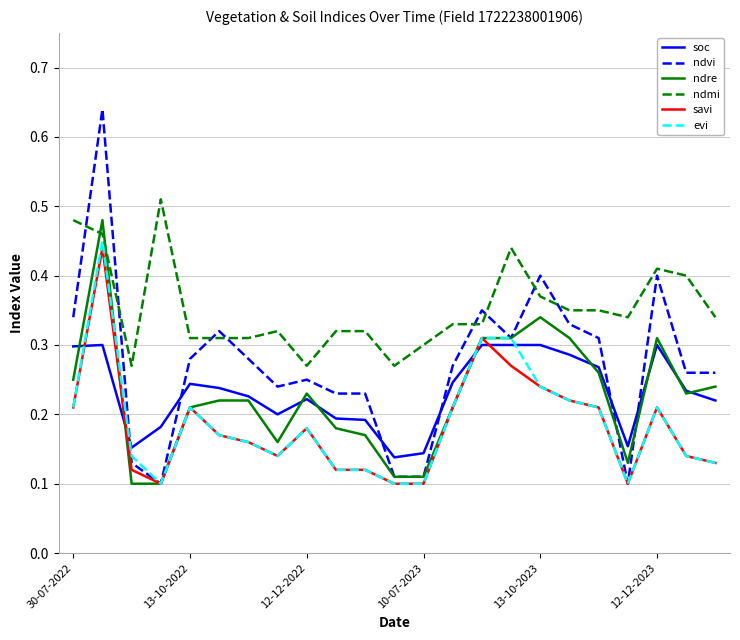

True or false: savi and ndmi cross at least once.

False